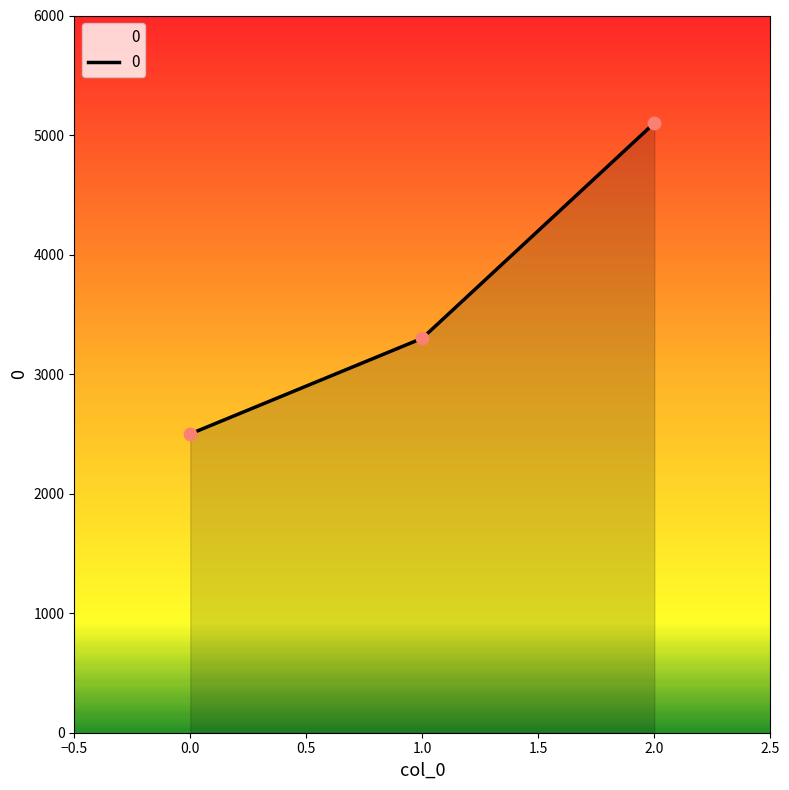

Between 1.0 and 0.0, which is larger?

1.0